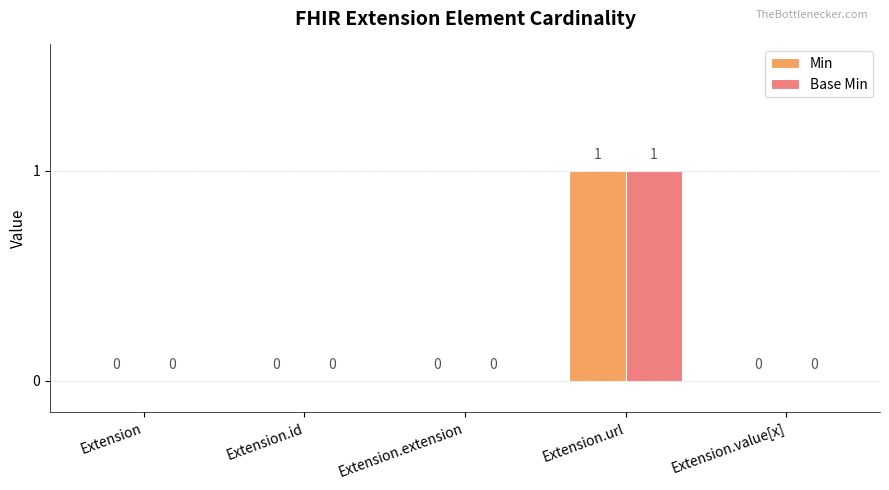

How many categories are shown in the chart?

5